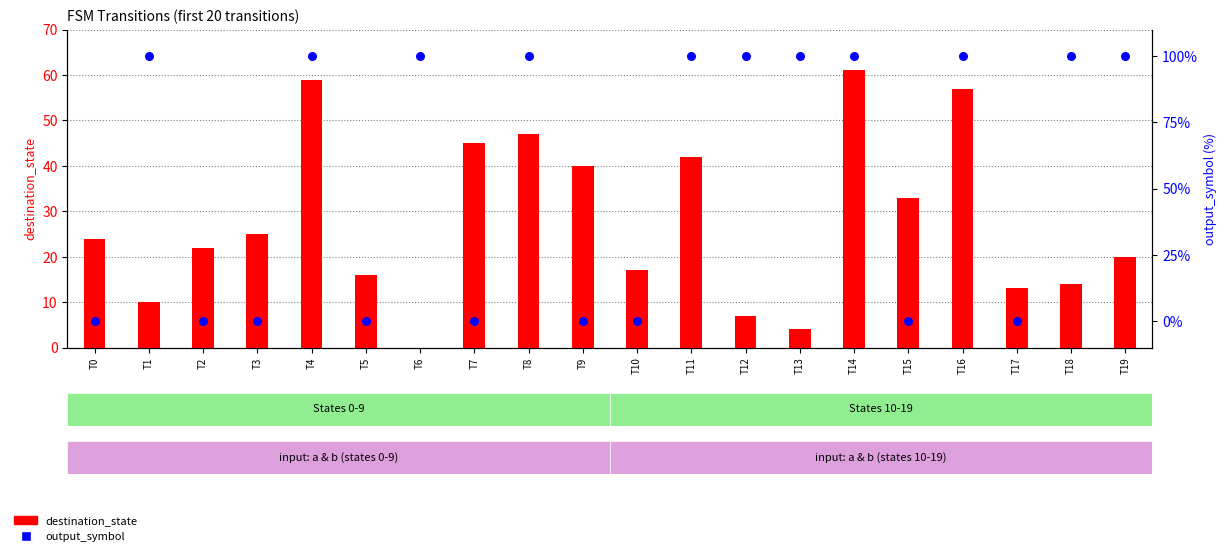

What are all the series names shown in the legend?

destination_state, output_symbol